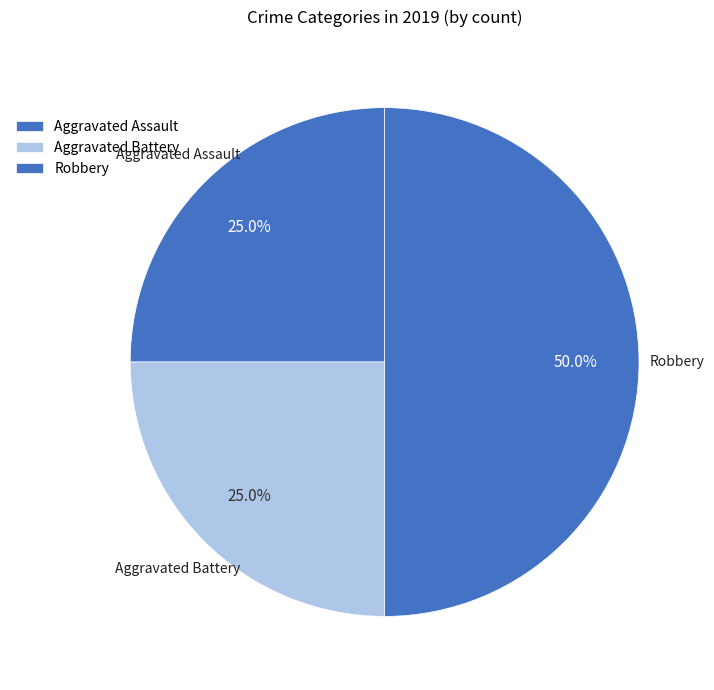

What is the ratio of the value at Aggravated Battery to the value at Aggravated Assault?

1.0